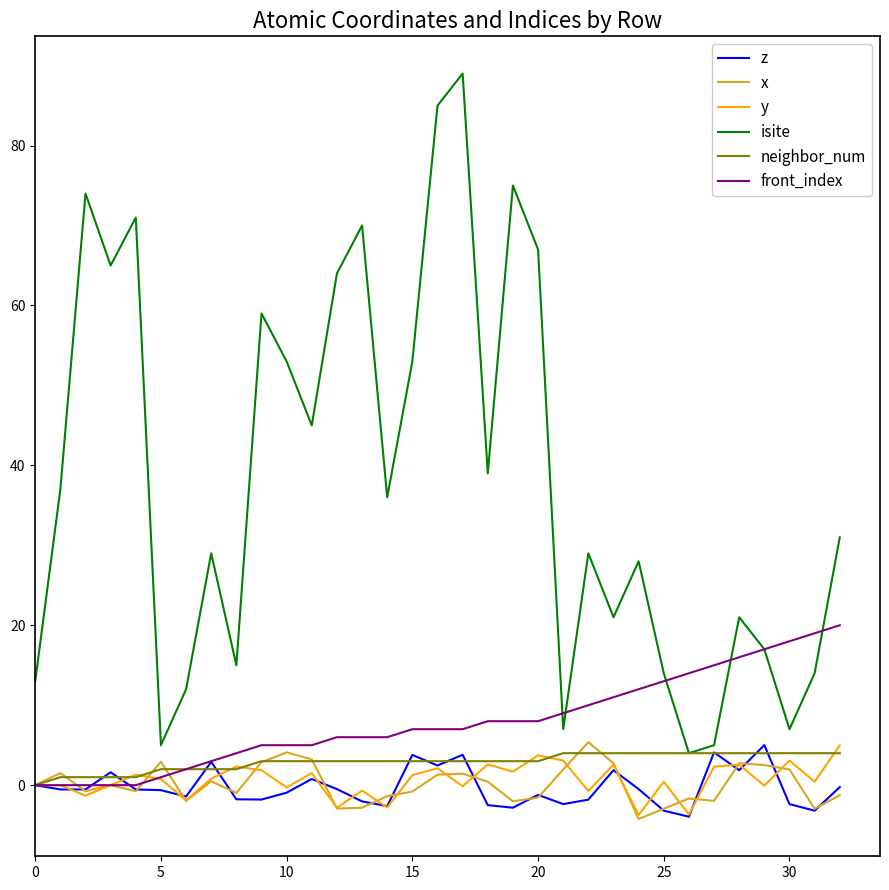

What are all the series names shown in the legend?

z, x, y, isite, neighbor_num, front_index